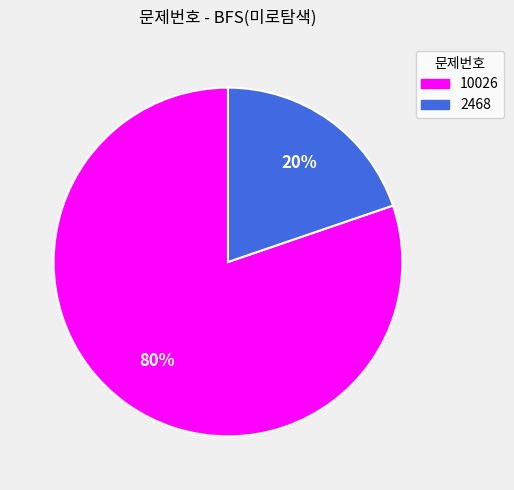

The 10026 slice represents 80% of the pie. True or false?

True